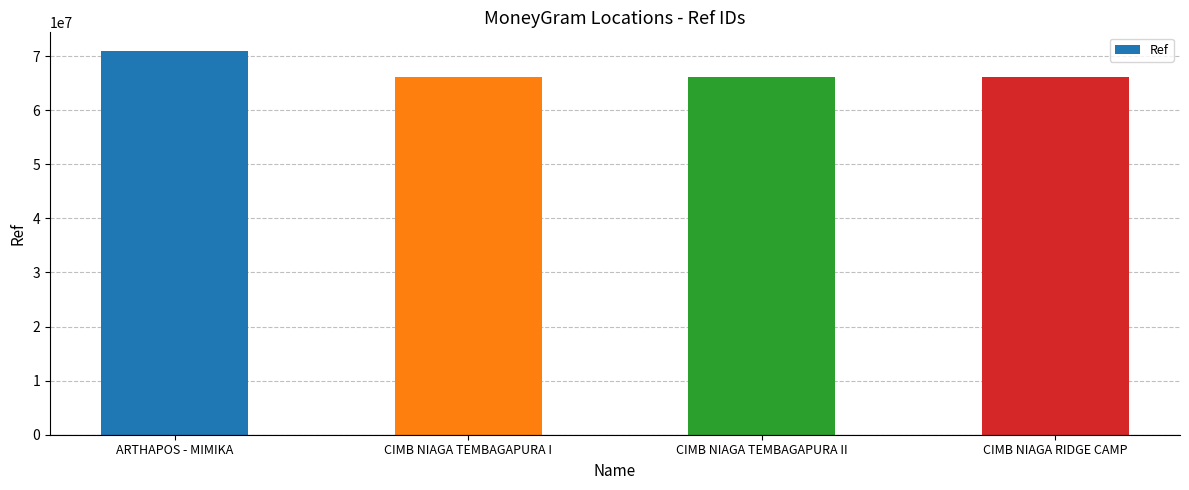

What is the ratio of the value at CIMB NIAGA TEMBAGAPURA II to the value at CIMB NIAGA TEMBAGAPURA I?

1.0